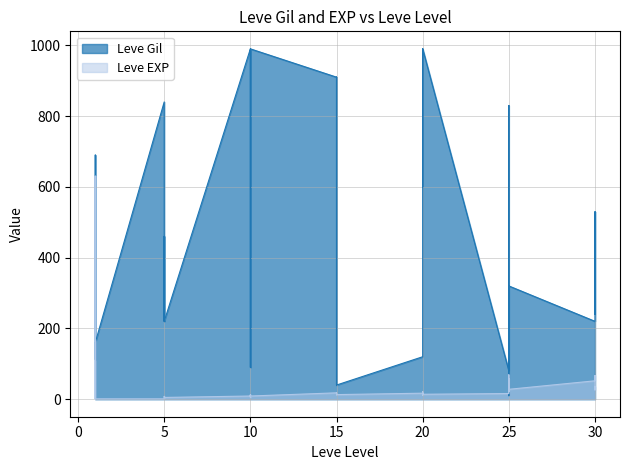

Does the chart have visible grid lines?

Yes